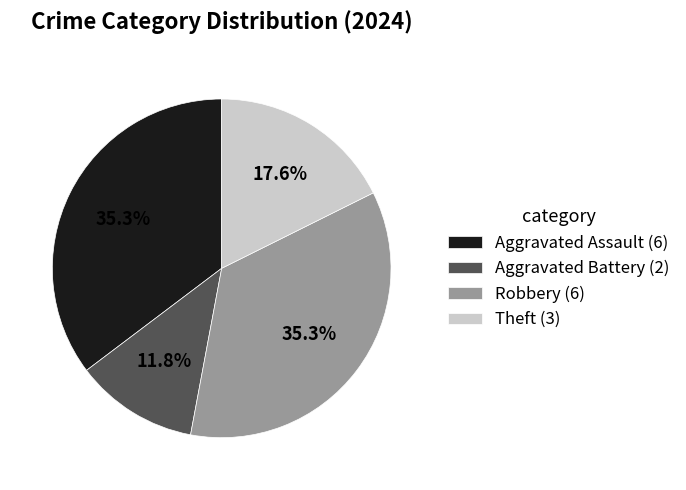

What percentage do Theft (3) and Aggravated Battery (2) together represent?

29.4%